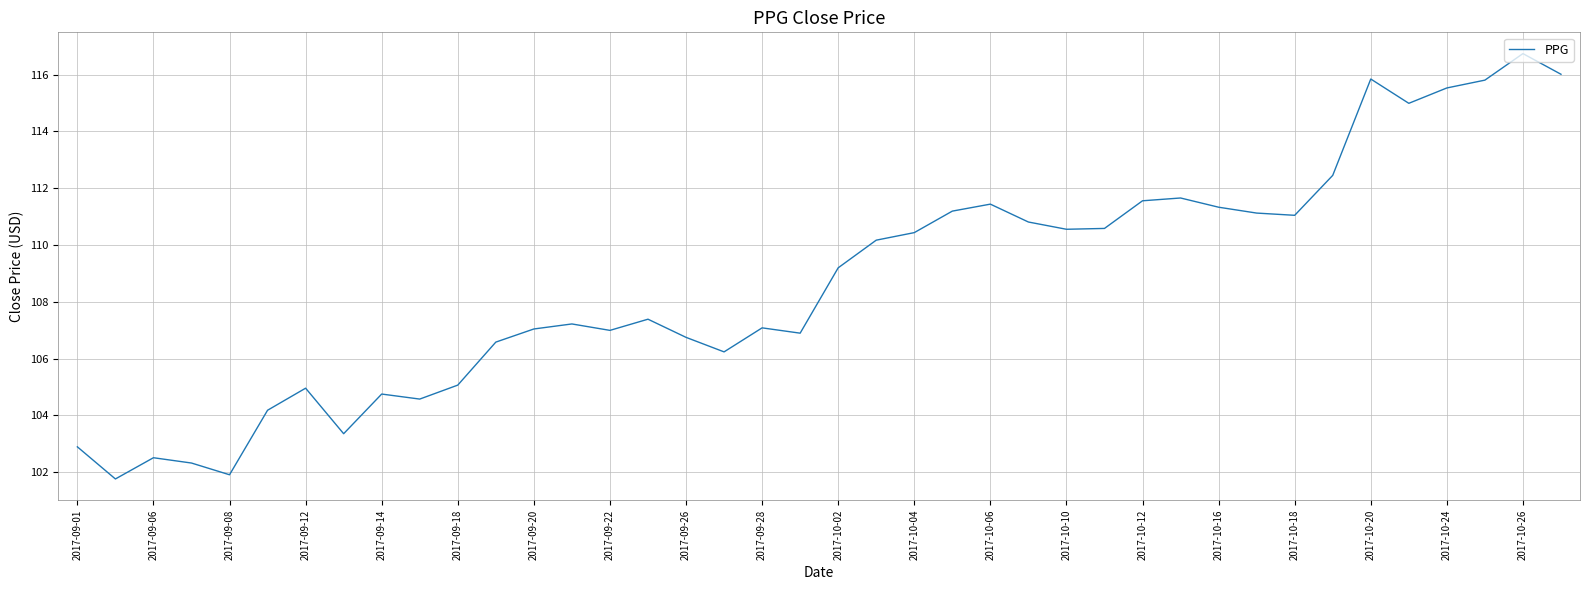

What is the greatest value displayed?

116.7